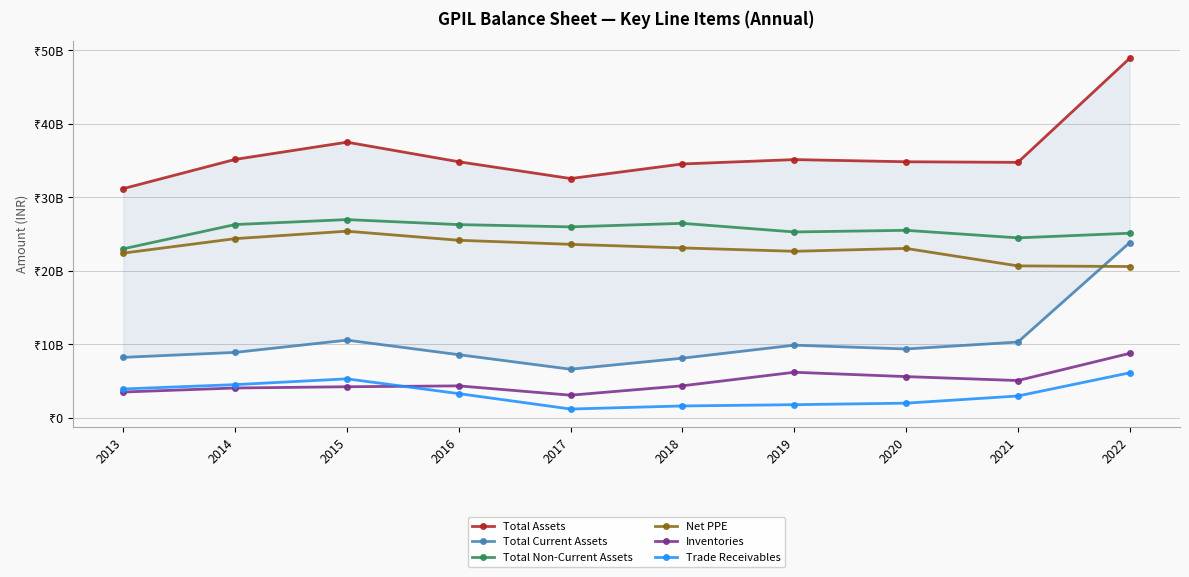

True or false: Total Current Assets has more than 2 interior local peaks.

False